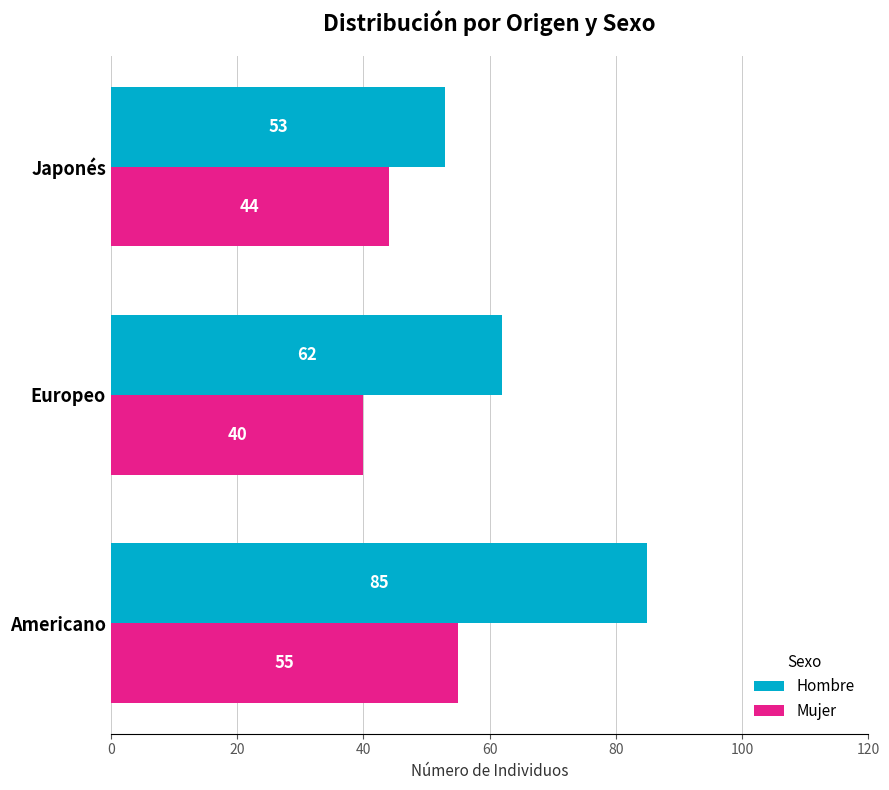

What is the maximum value for Mujer?

55